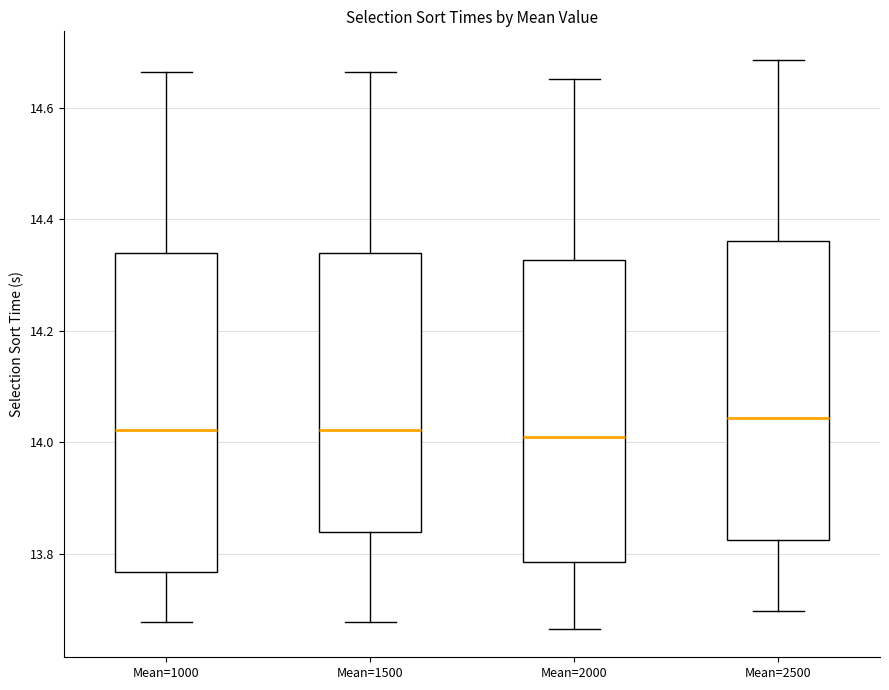

Which box has the highest median line?

Mean=2500